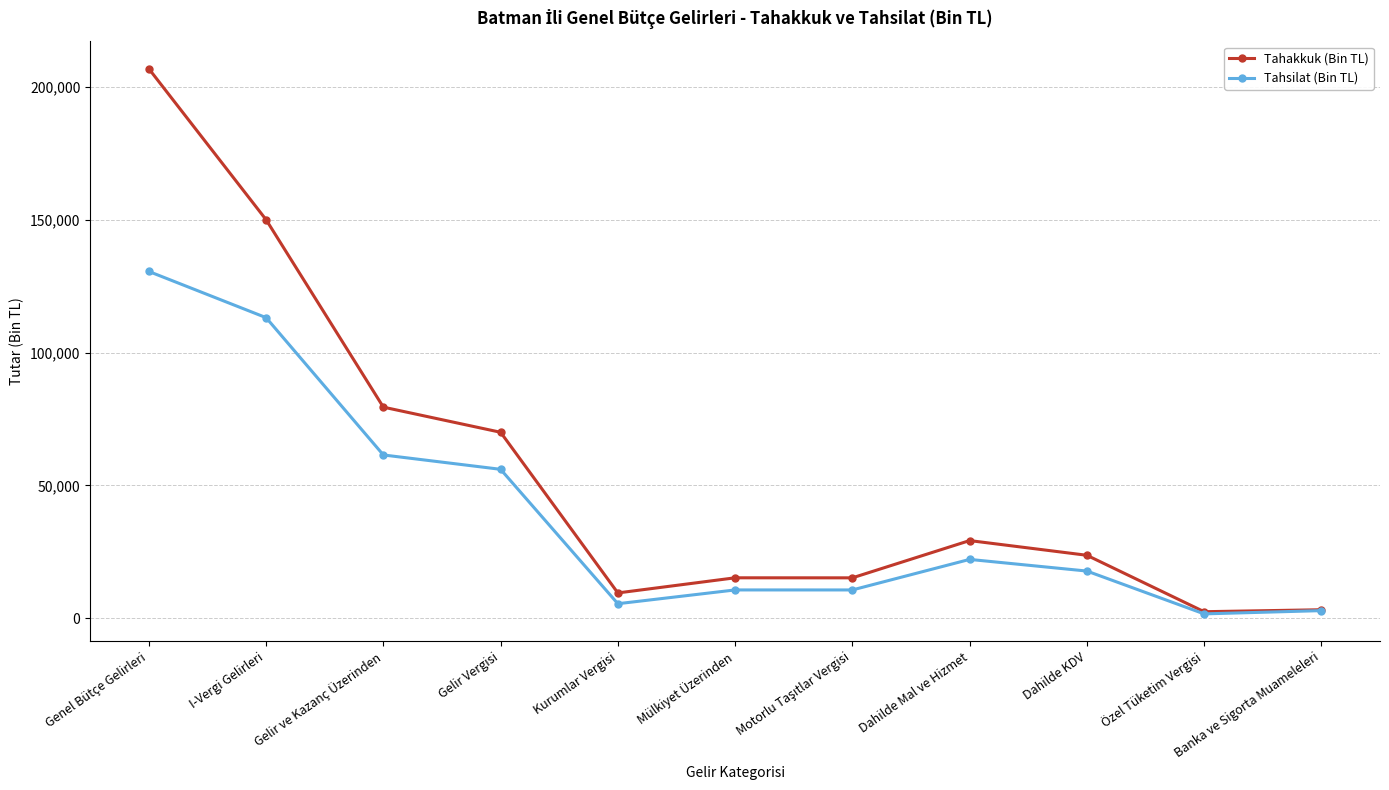

What is the difference between the highest and lowest values at Mülkiyet Üzerinden?

4570